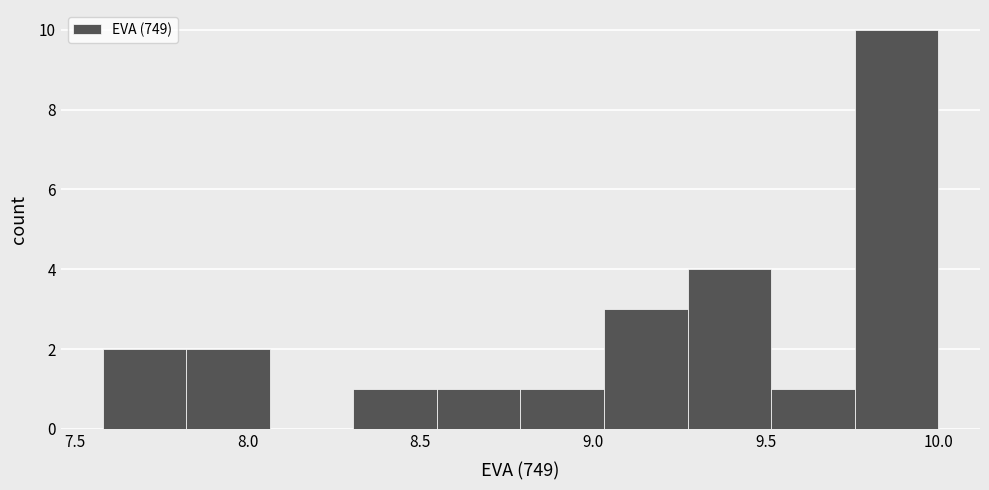

Reading left to right, list every bar in this chart as the range it spans on the x-axis followed by its height. Neither the bar edges nor the heights are printed on the chart, so give them approximately, as read against the axes.

7.60 to 7.80: 2
7.80 to 8.05: 2
8.05 to 8.30: 0
8.30 to 8.55: 1
8.55 to 8.80: 1
8.80 to 9.05: 1
9.05 to 9.25: 3
9.25 to 9.50: 4
9.50 to 9.75: 1
9.75 to 10.00: 10